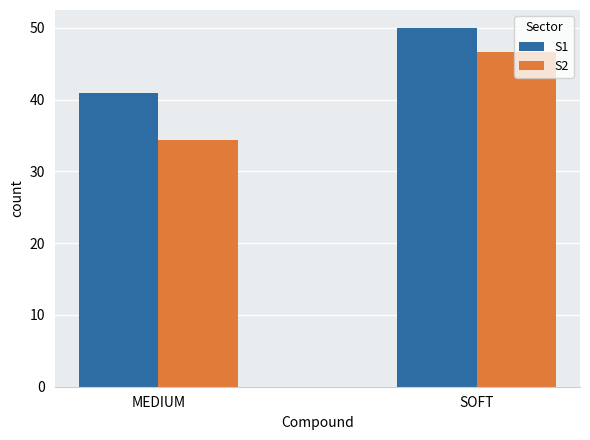

What is the sum of all S1 values?

91.0